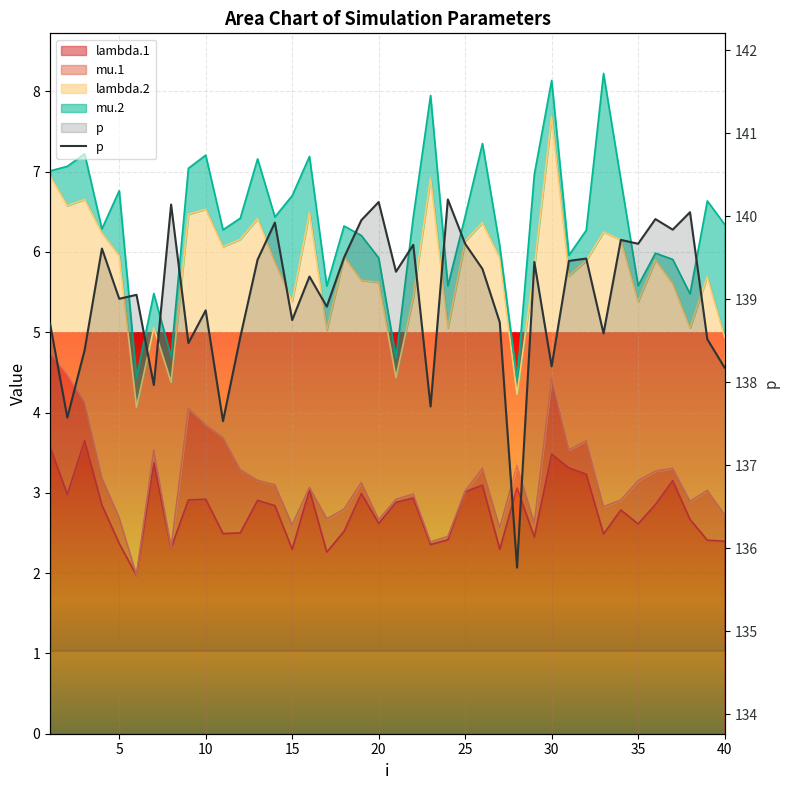

What is the difference between the maximum and minimum values?

4.4